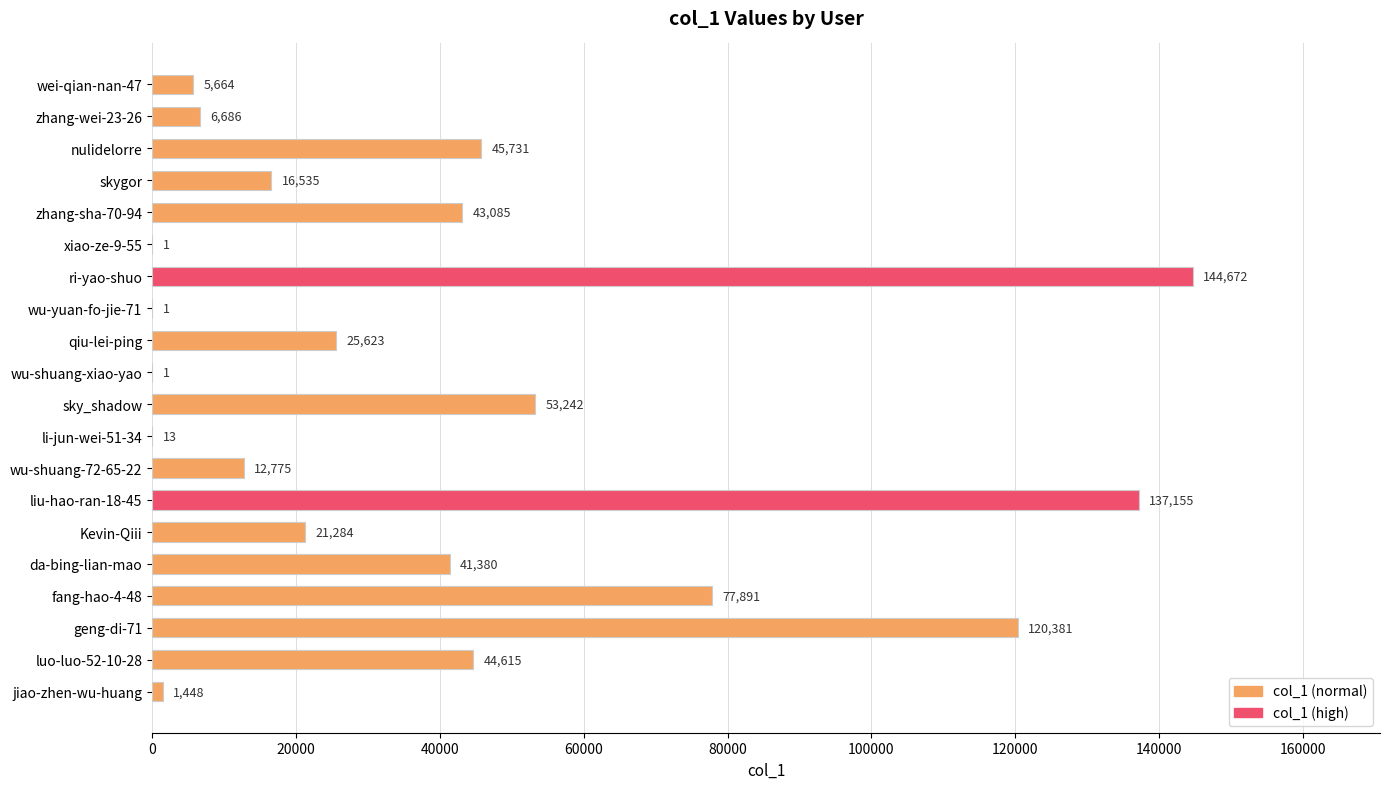

True or false: the data shows 61866 at luo-luo-52-10-28.

False